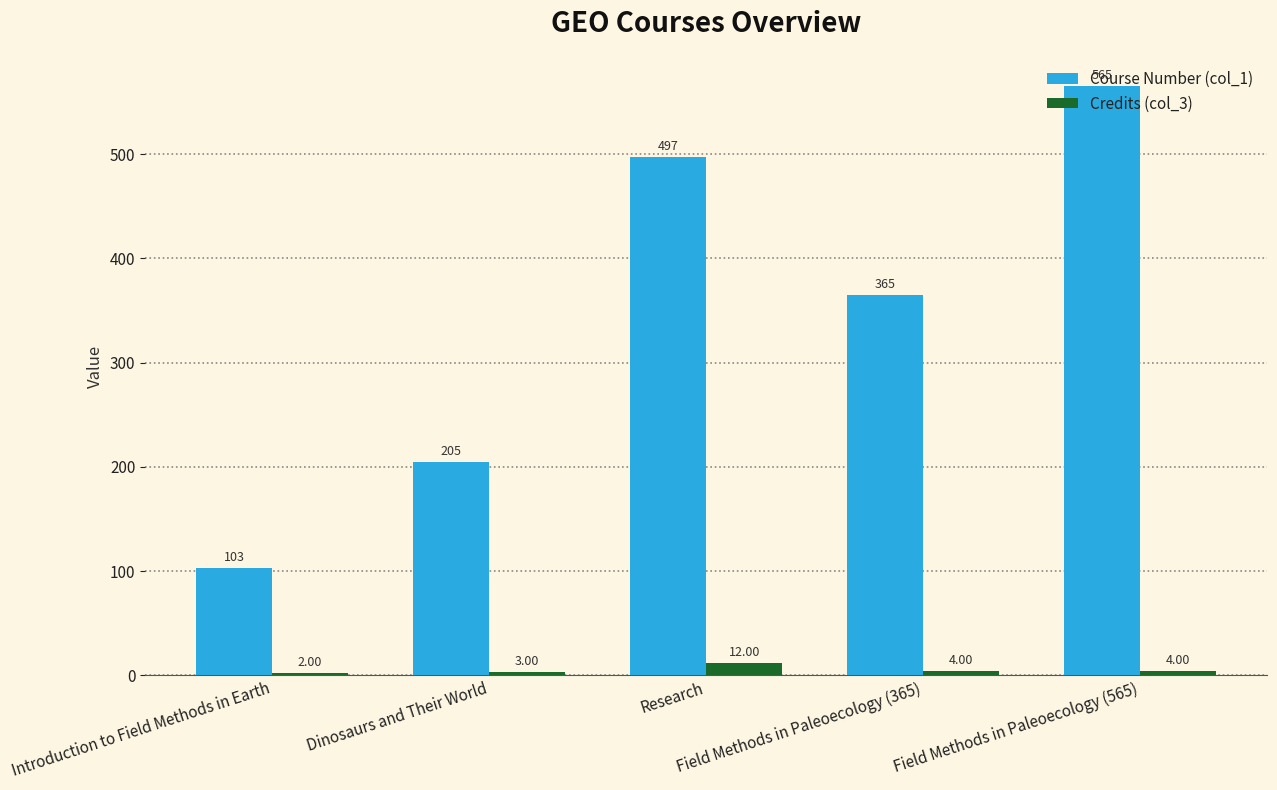

Which series has the largest range (max minus min)?

Course Number (col_1)